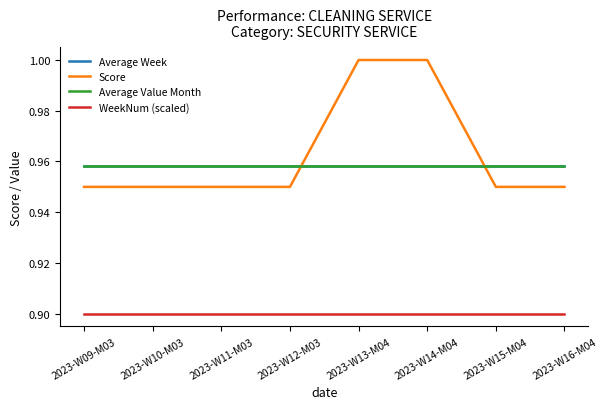

Does the chart have visible grid lines?

No